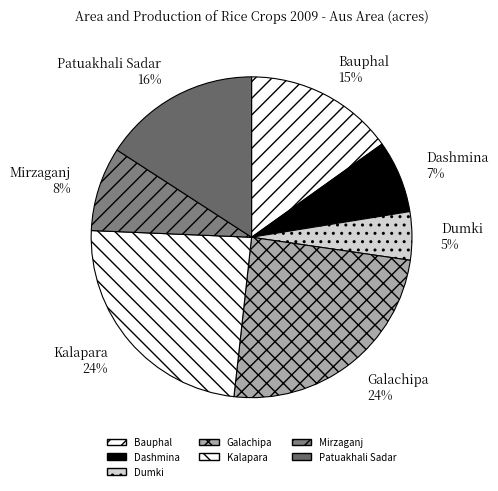

Between Kalapara and Dashmina, which is larger?

Kalapara